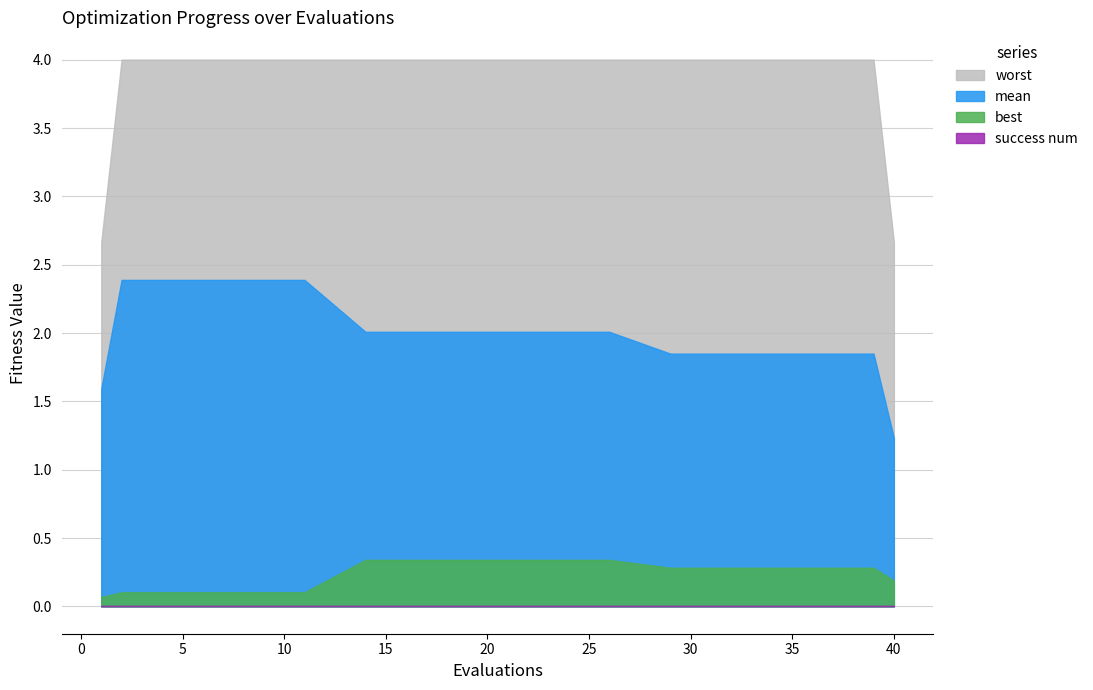

What is the sum of the mean values at 39 and 22?

3.9